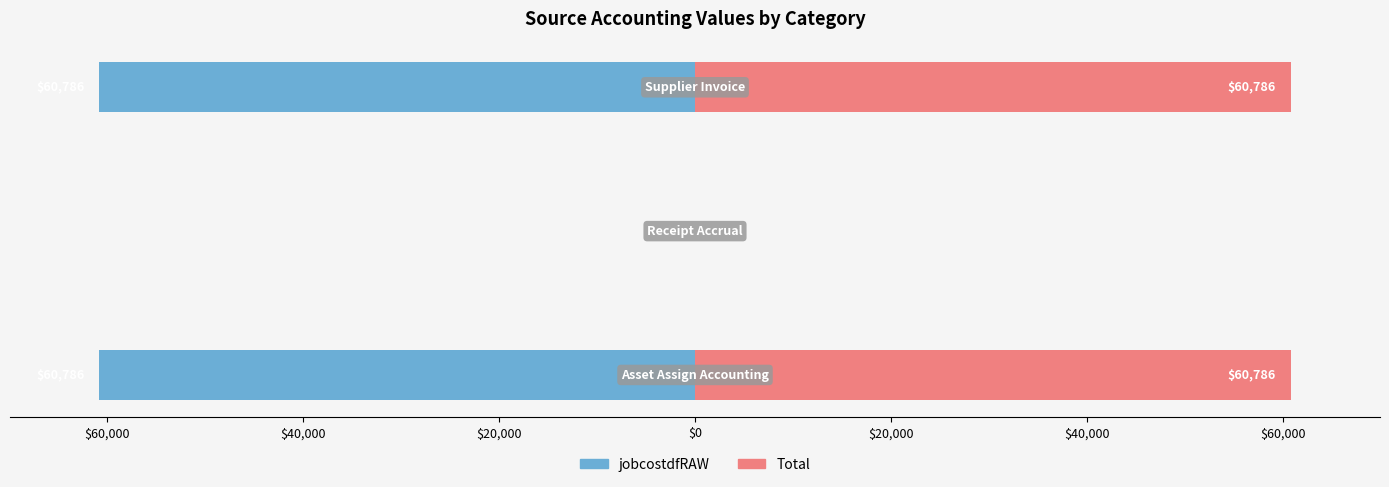

At how many categories does at least one series exceed -19728?

3